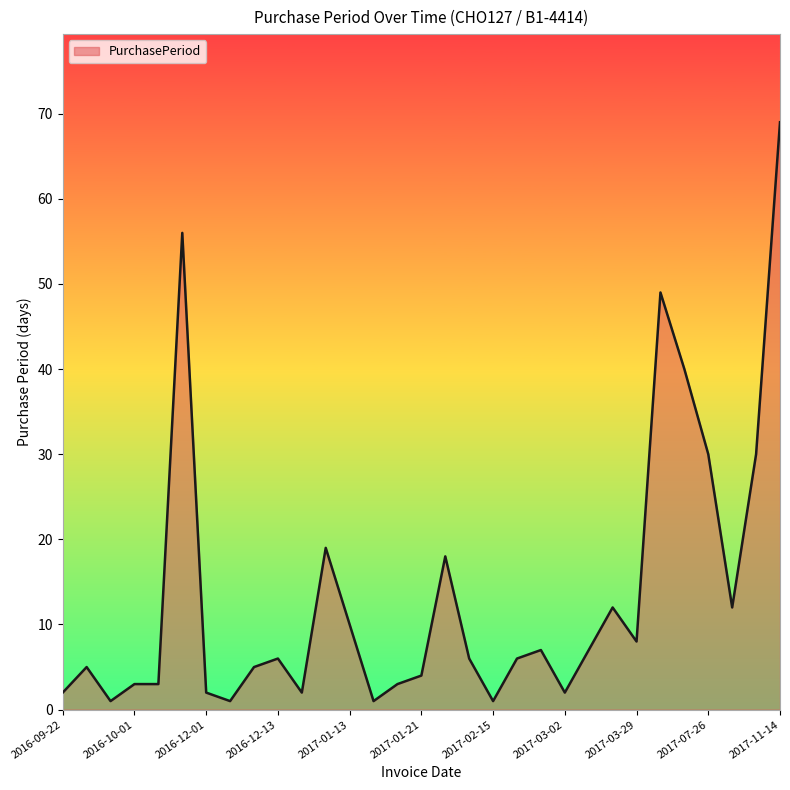

Does the chart have visible grid lines?

No